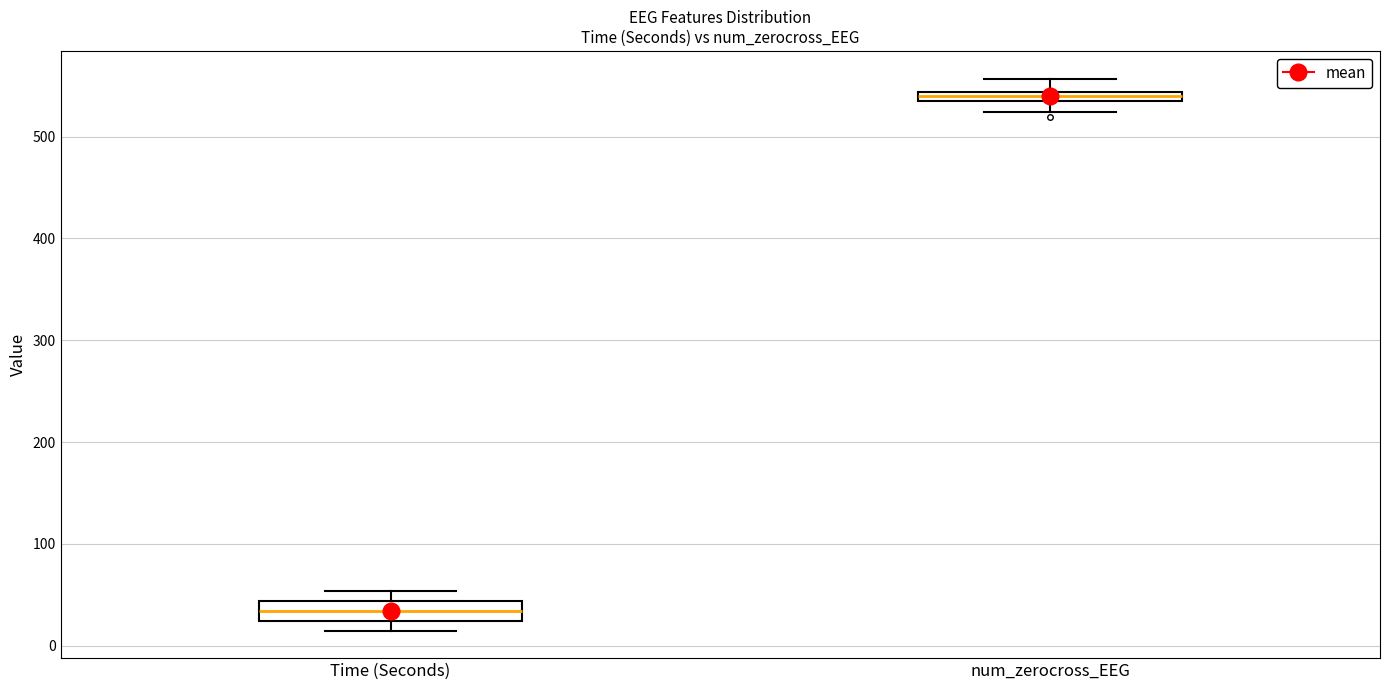

Comparing the boxes themselves (not the whiskers), which one is the tallest?

Time (Seconds)